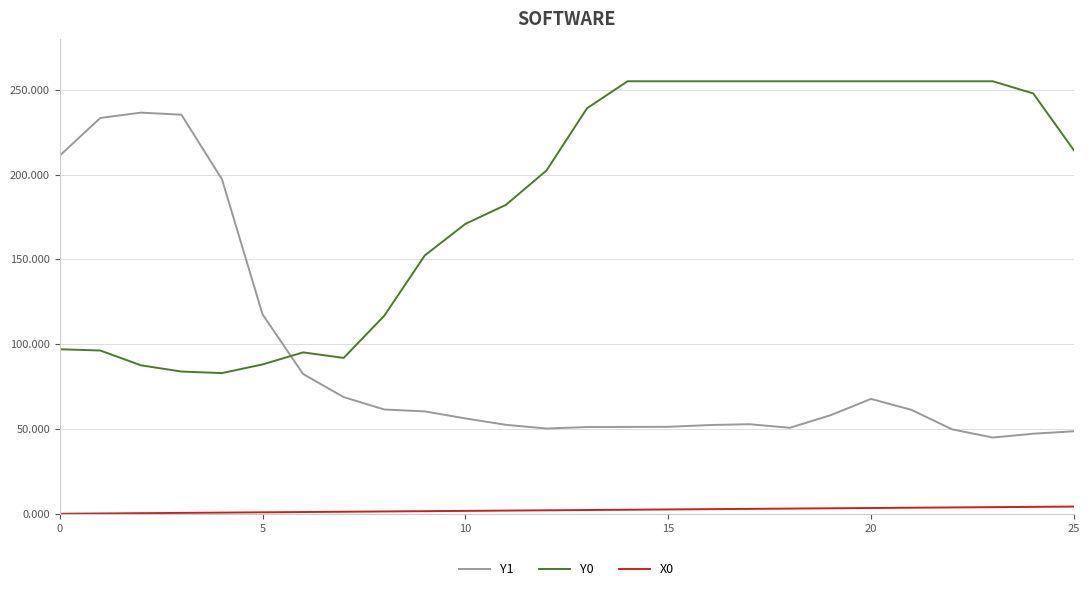

What is the maximum value for Y1?

236.5